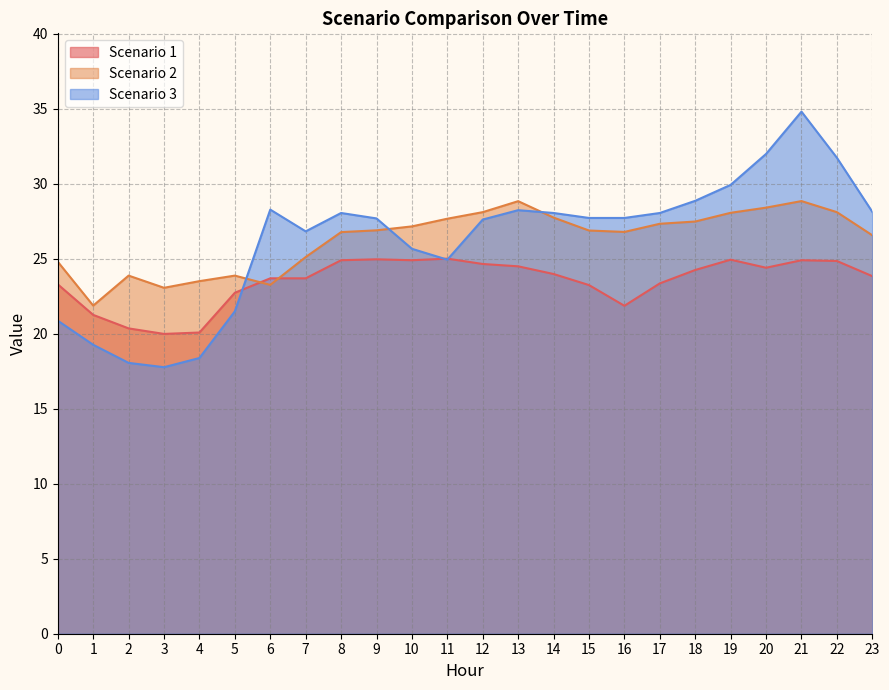

Which has a higher value, 12 or 20?

12